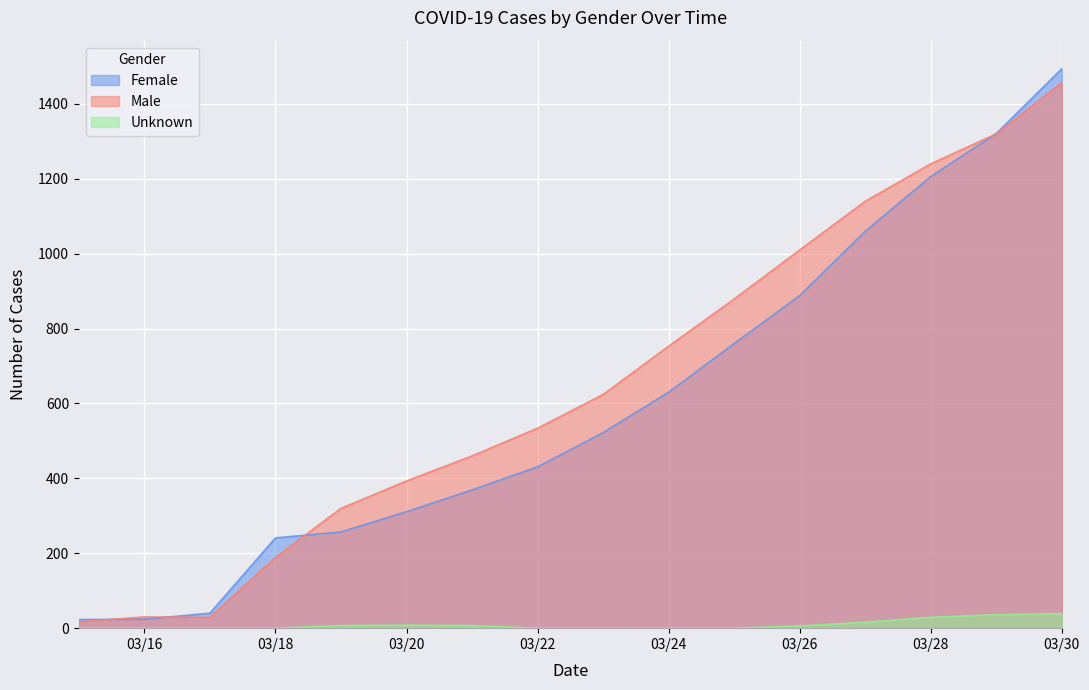

The Female series shows 431 at 03/22. True or false?

True